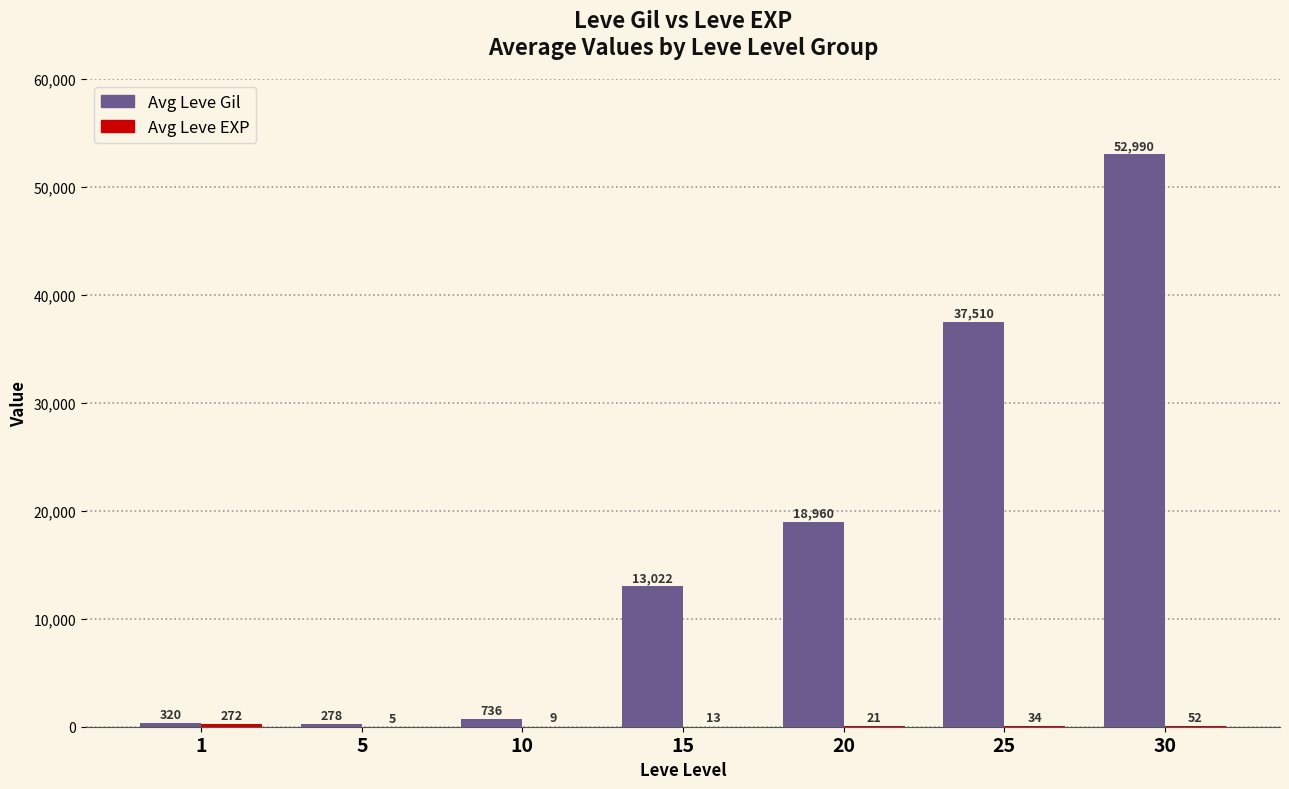

Between 20 and 25, which series saw the biggest shift?

Avg Leve Gil